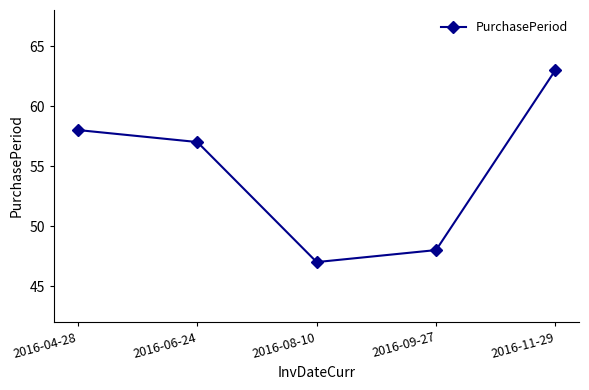

Approximately how many times larger is the value at 2016-06-24 compared to 2016-09-27?

1.2